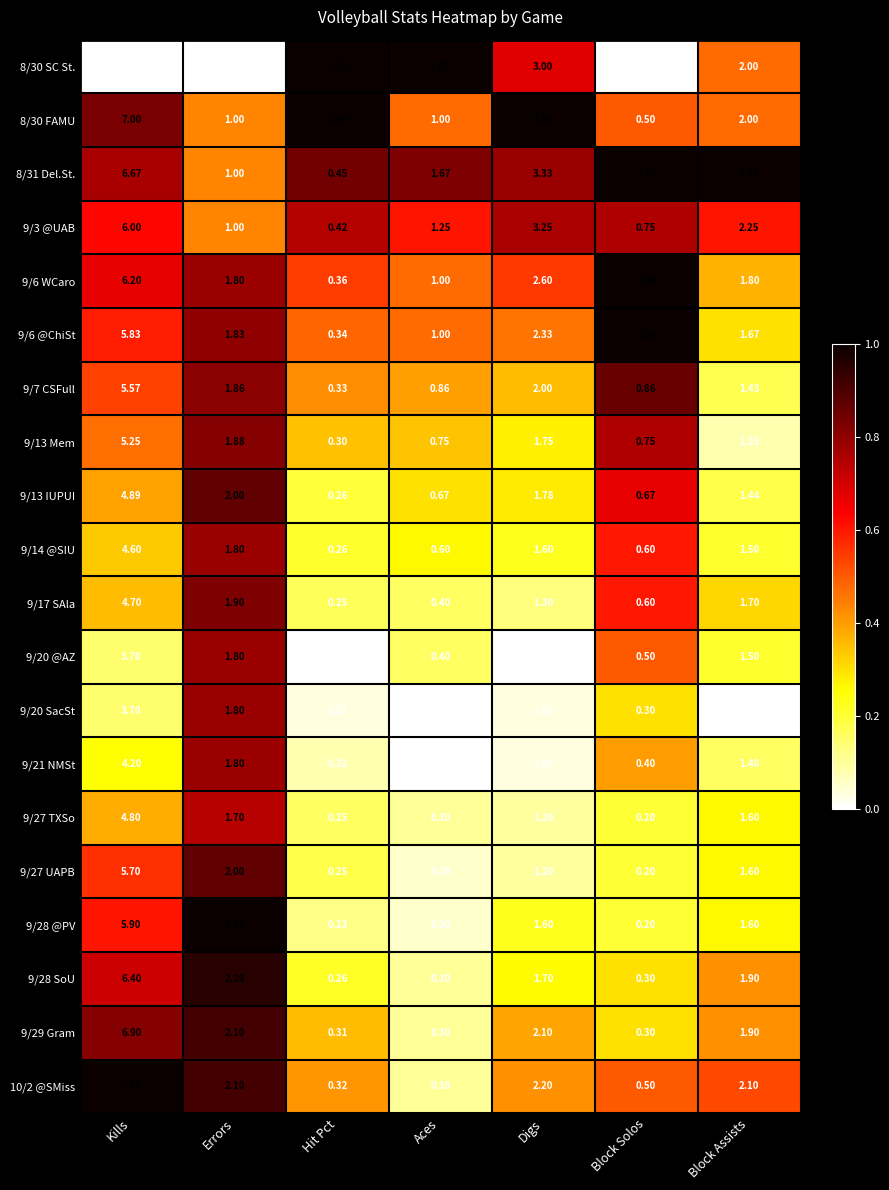

Which category has the highest value in the 10/2 @SMiss series?

Kills